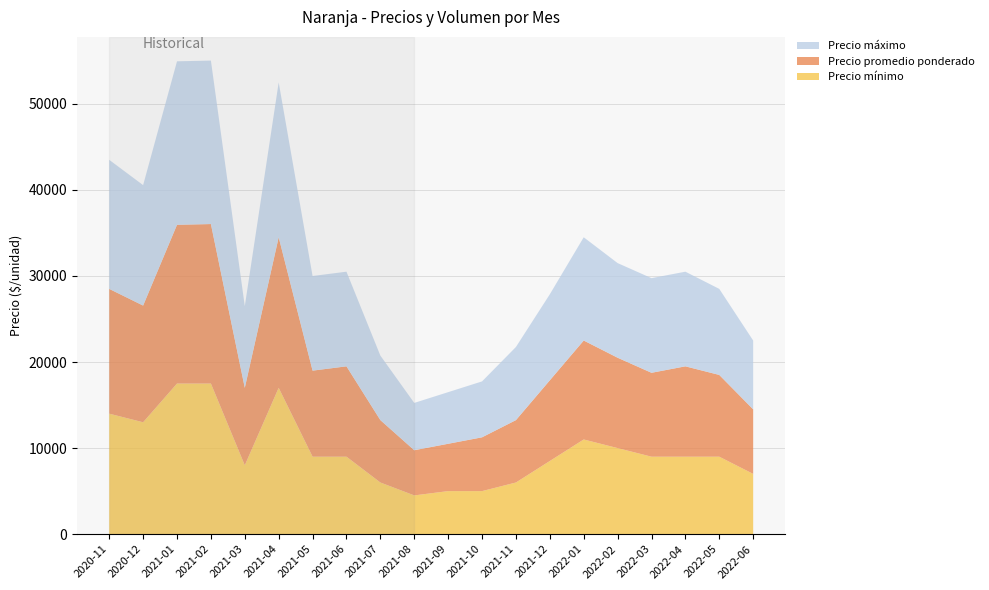

What is the lowest value of the Precio mínimo series?

4500